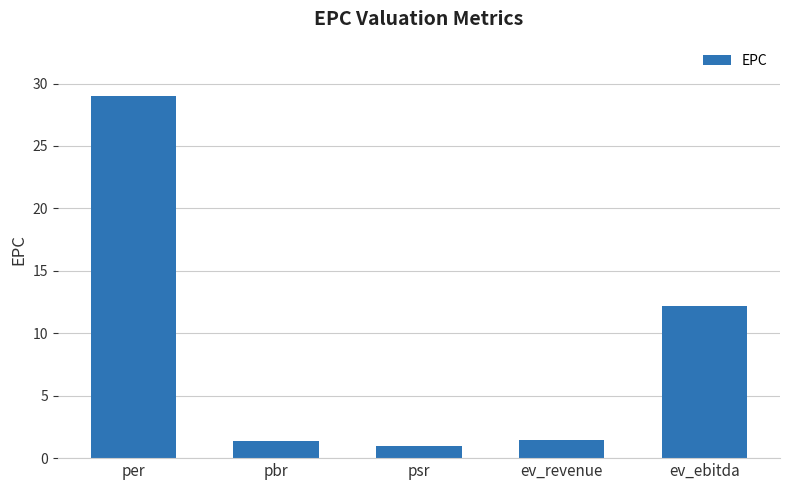

True or false: the data shows 1.4 at pbr.

True